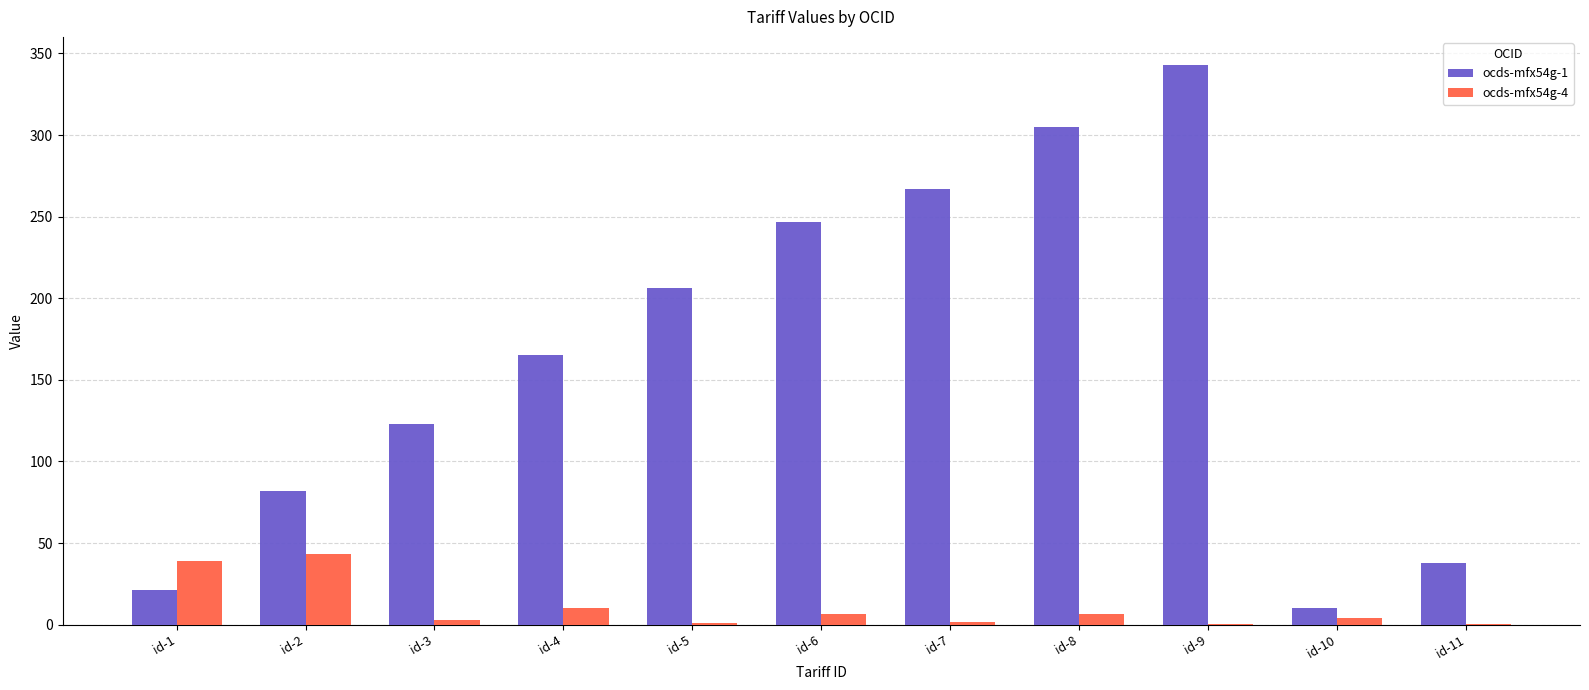

What is the total value across all series at id-1?

59.8